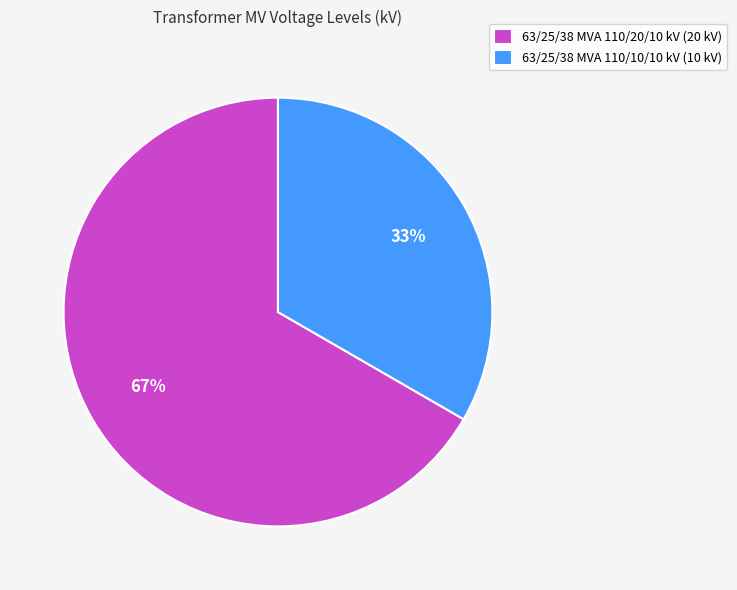

True or false: 63/25/38 MVA 110/20/10 kV accounts for 67% of the total.

True